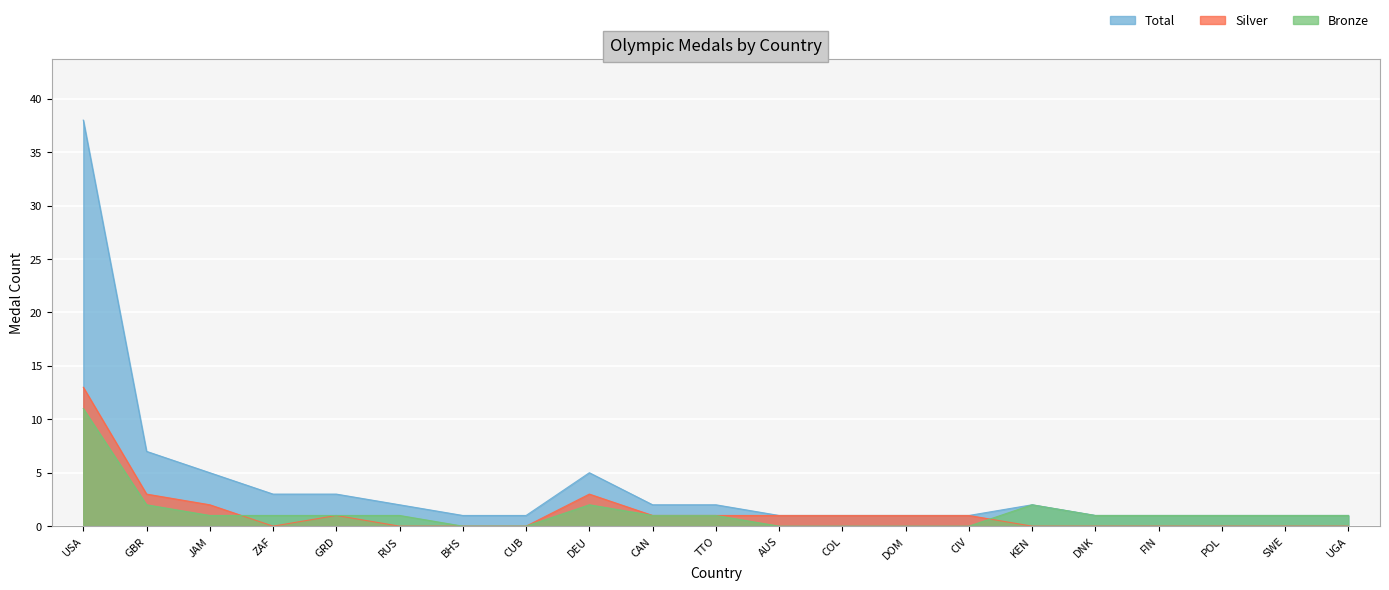

List the series in order of their peak value, highest first.

Total, Silver, Bronze